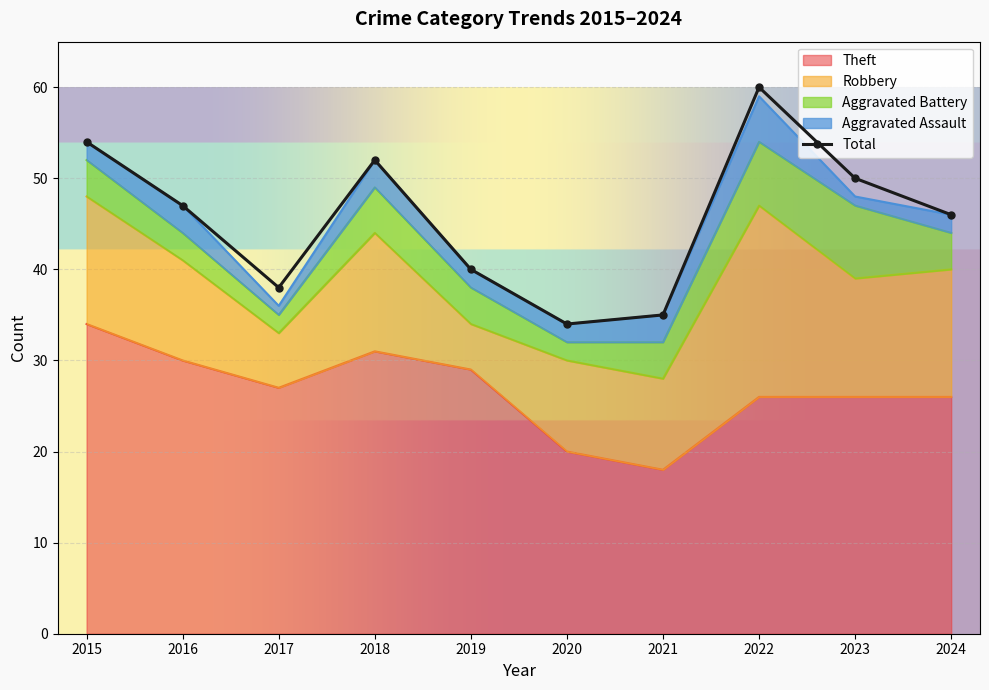

What is the difference between the maximum and minimum values in the Theft series?

16